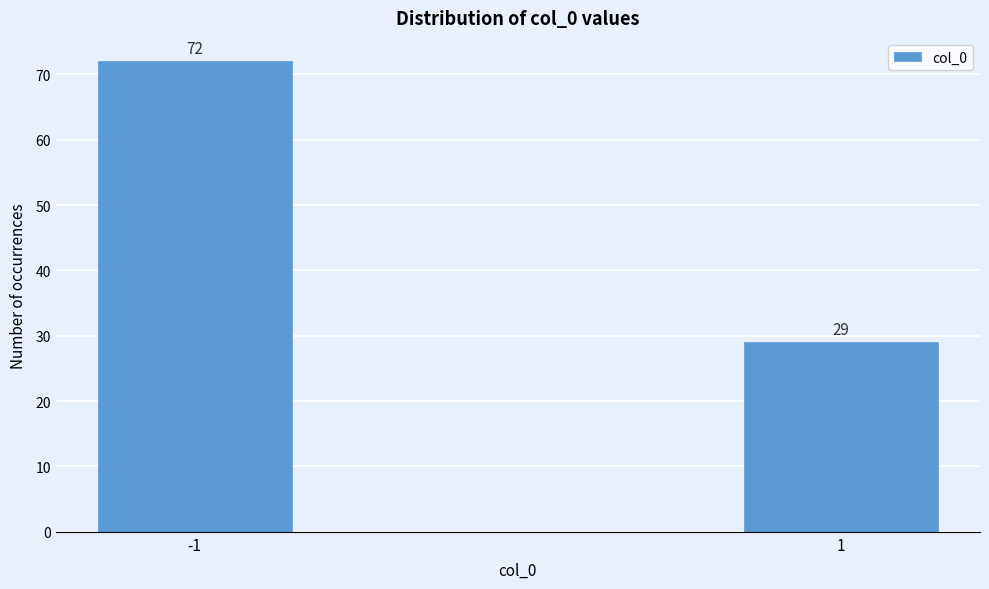

Reading right to left, extract all data points from this chart.

29	72